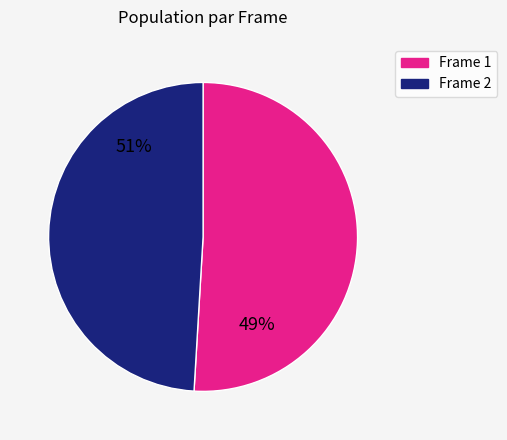

Does 15 represent more than half of the total?

No